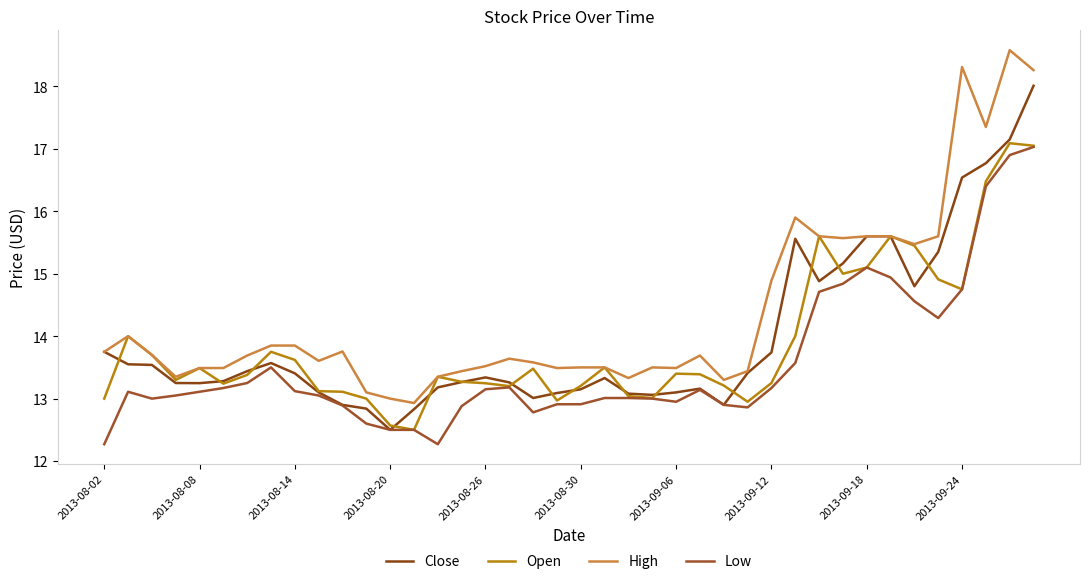

Does the chart have visible grid lines?

No